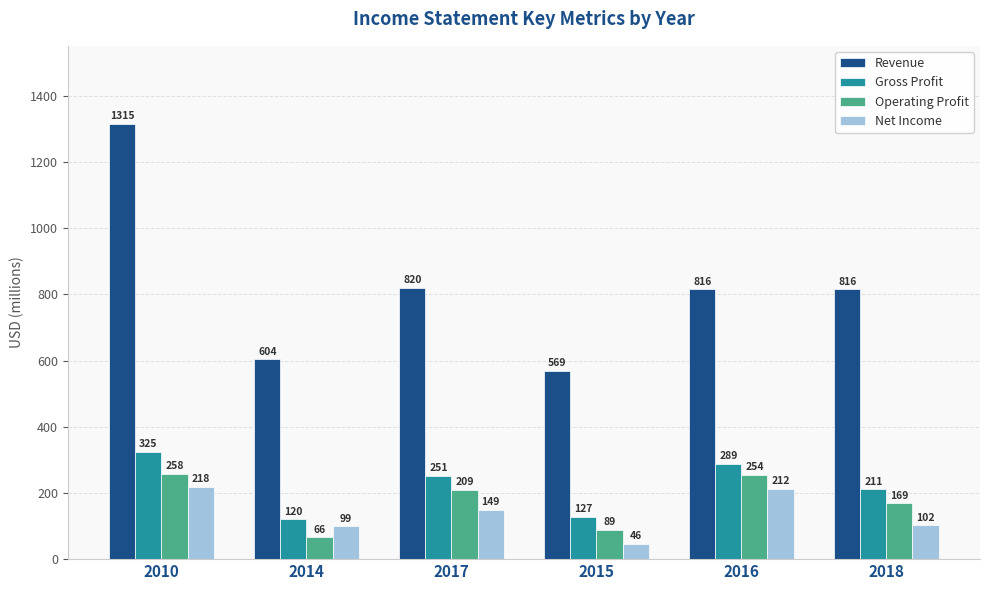

Which series has the largest total across all categories?

Revenue